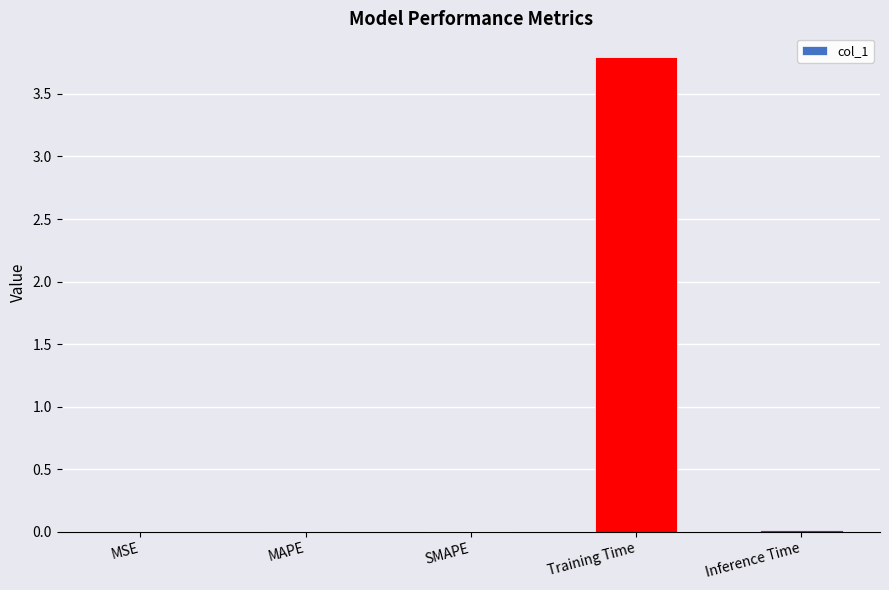

What is the greatest value displayed?

3.8